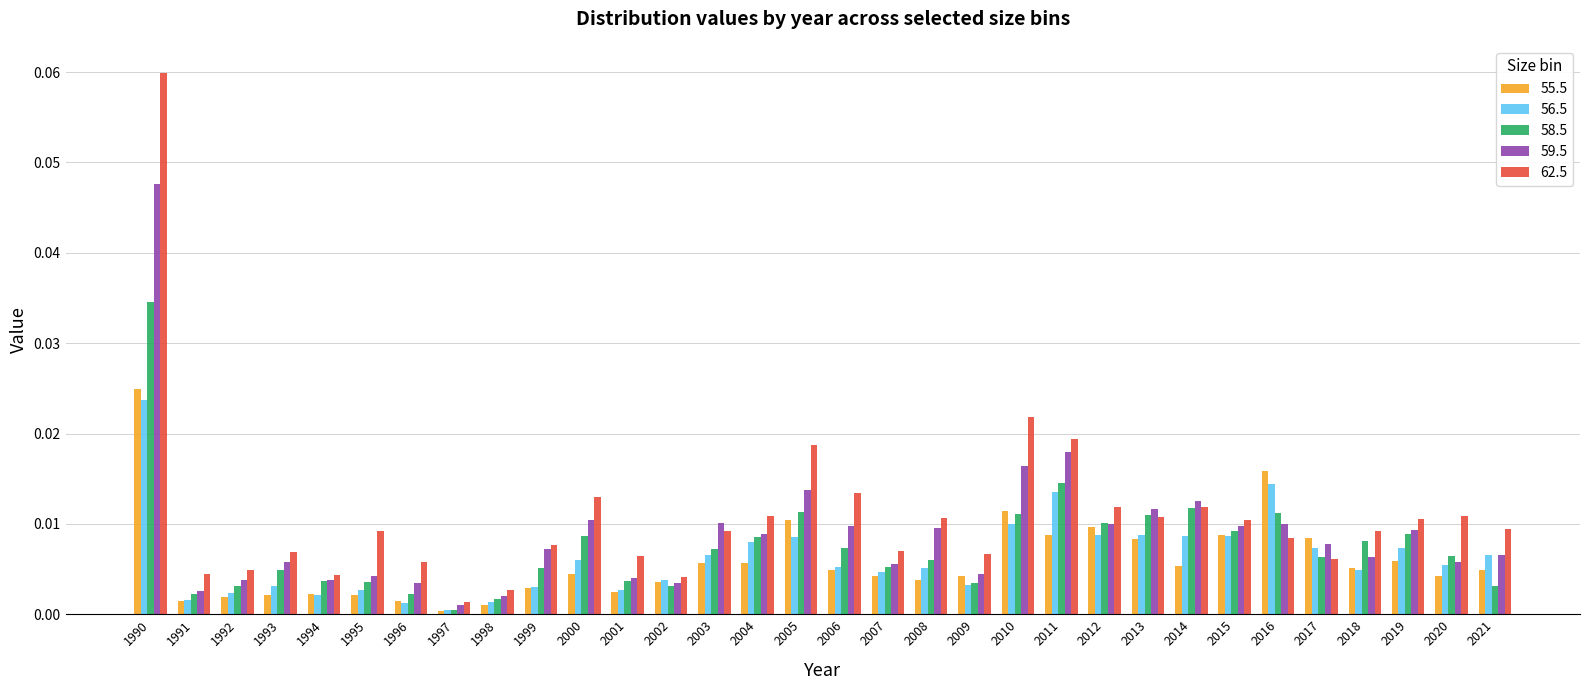

What is the sum of all 59.5 values?

0.3